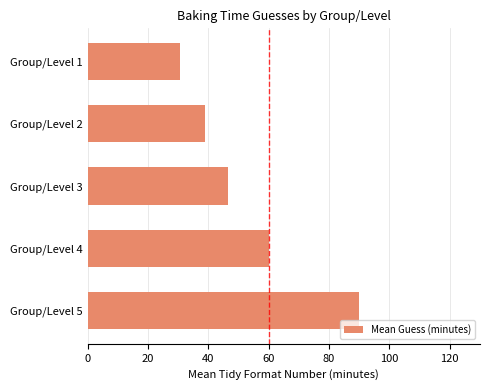

List the labels in order of value, largest first.

Group/Level 5, Group/Level 4, Group/Level 3, Group/Level 2, Group/Level 1